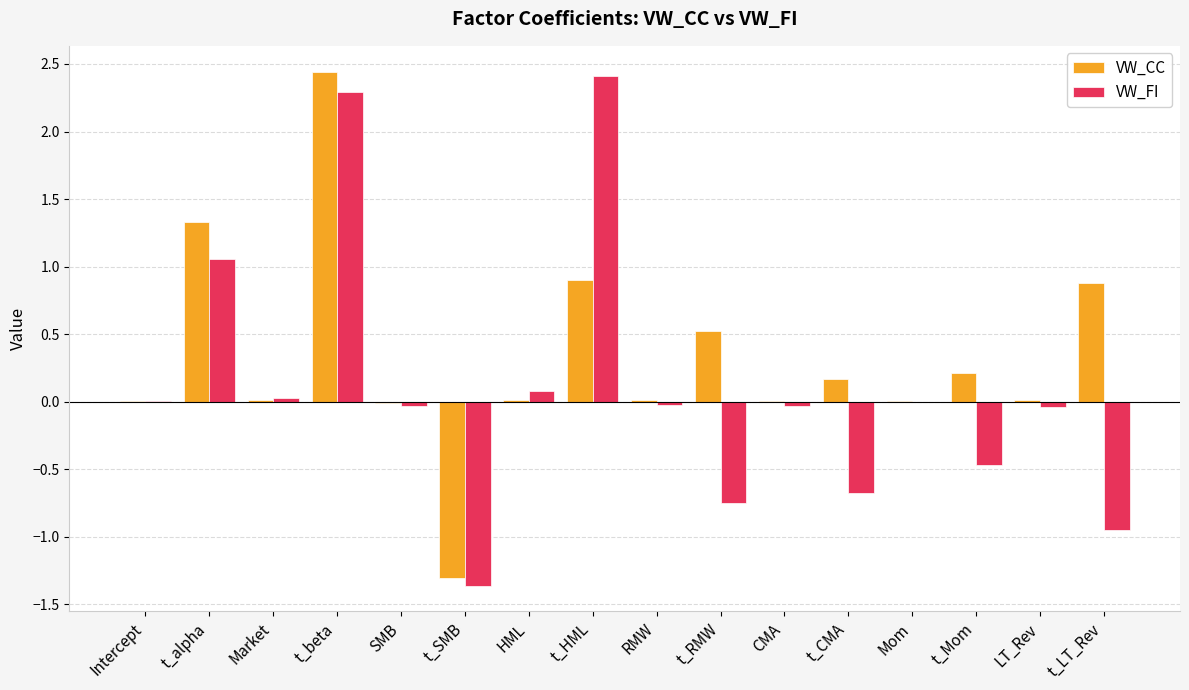

True or false: VW_CC has a value of 0.0 at Market.

True